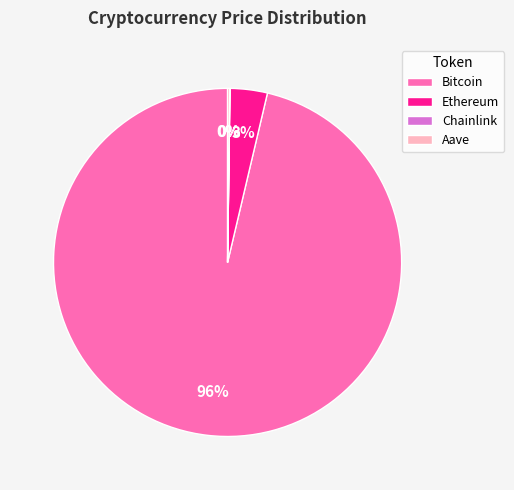

To the nearest percent, what is the average slice percentage?

25%